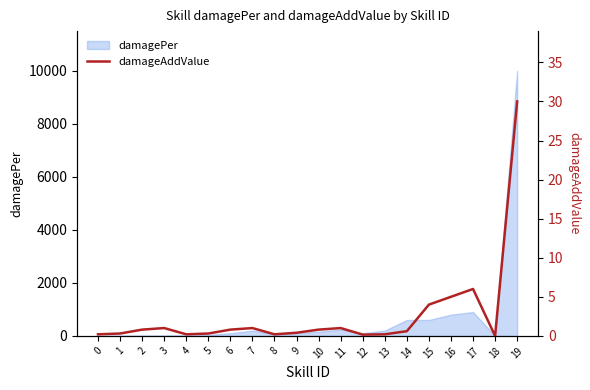

The value at 8 is 0.1. True or false?

False